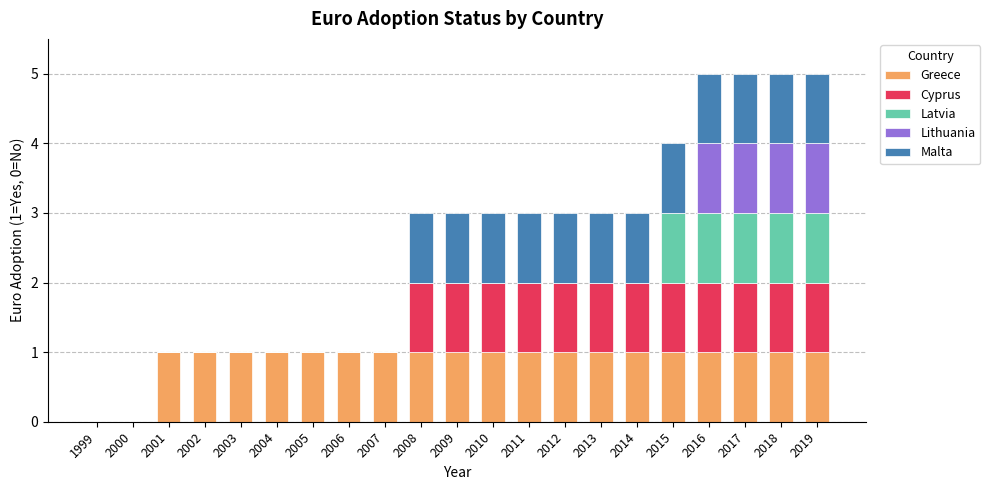

True or false: Greece has a value of 1 at 2018.

True